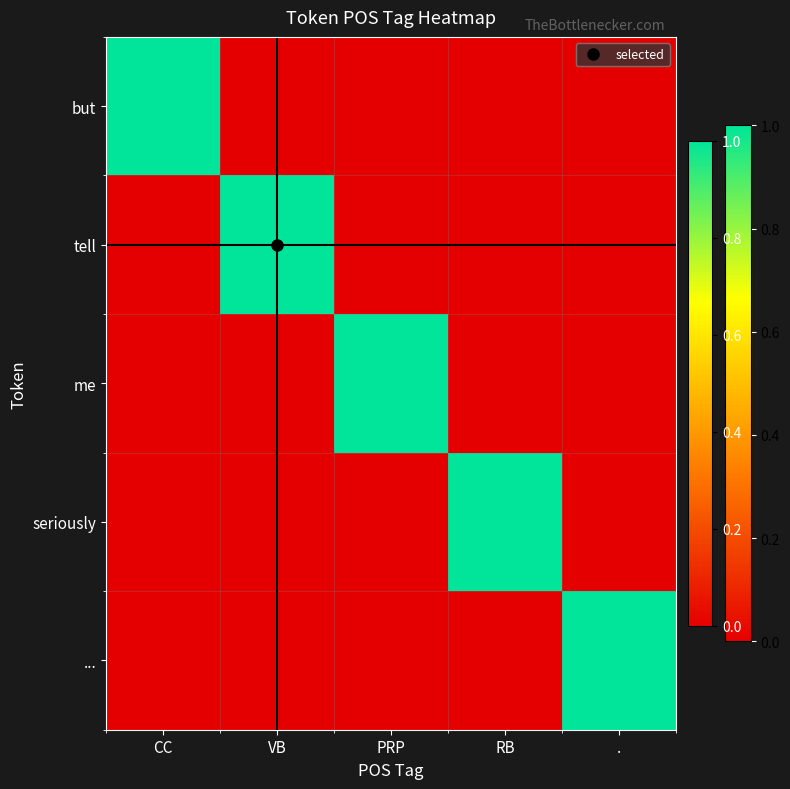

Between VB and PRP, which is larger?

VB